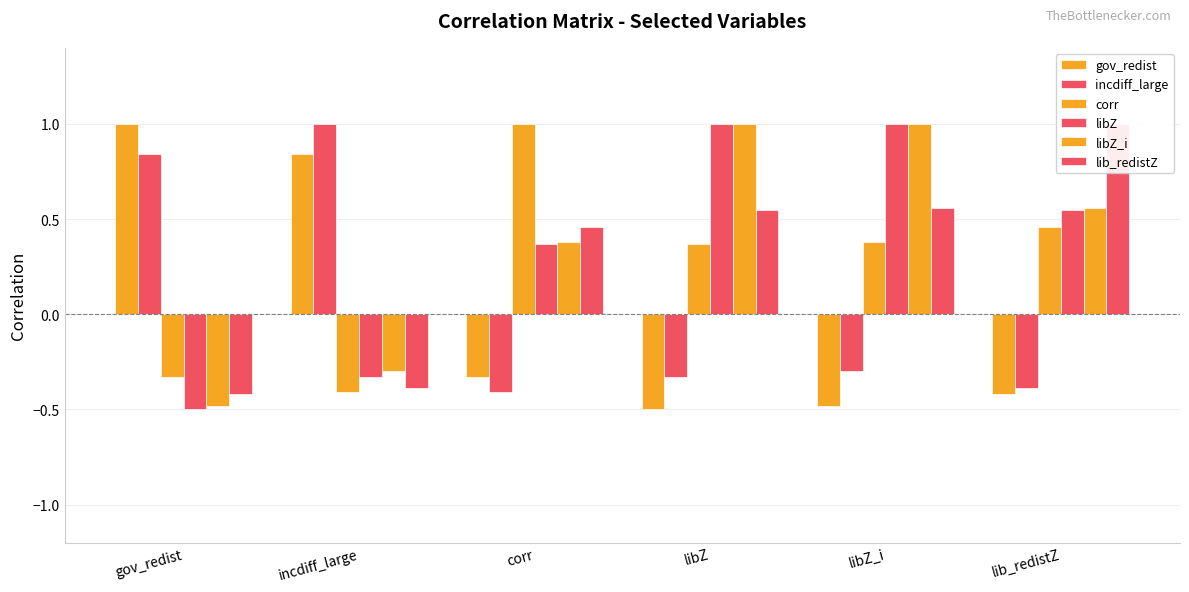

What is the label of the 2nd bar from the left?

incdiff_large